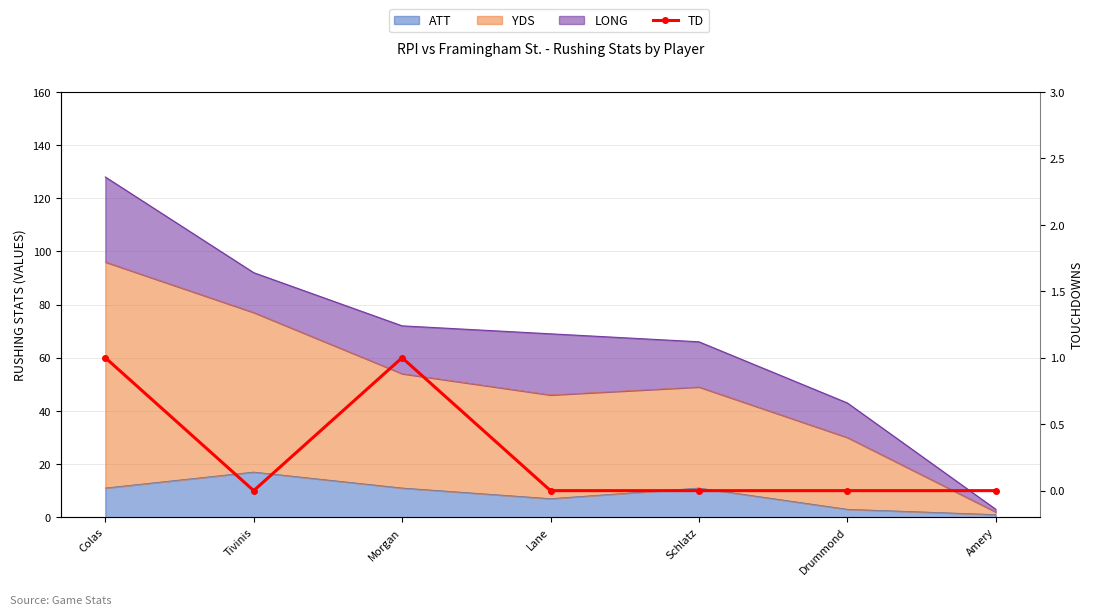

Which has a higher value, Colas or Lane?

Colas